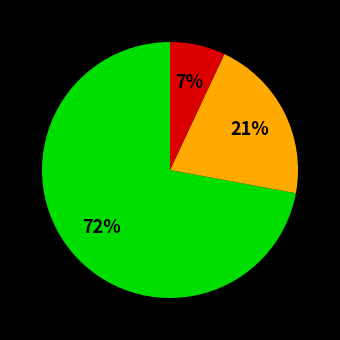

To the nearest percent, what is the average slice percentage?

33%